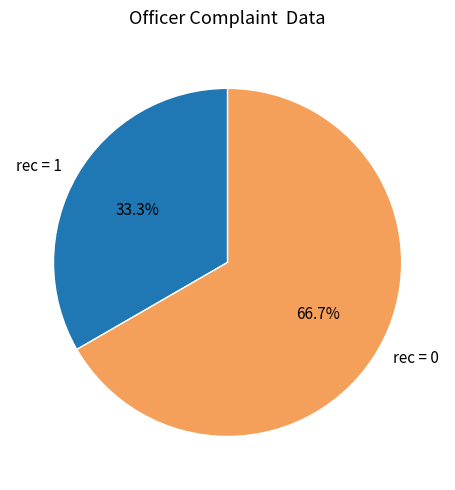

What is the largest slice in the pie chart?

rec = 0